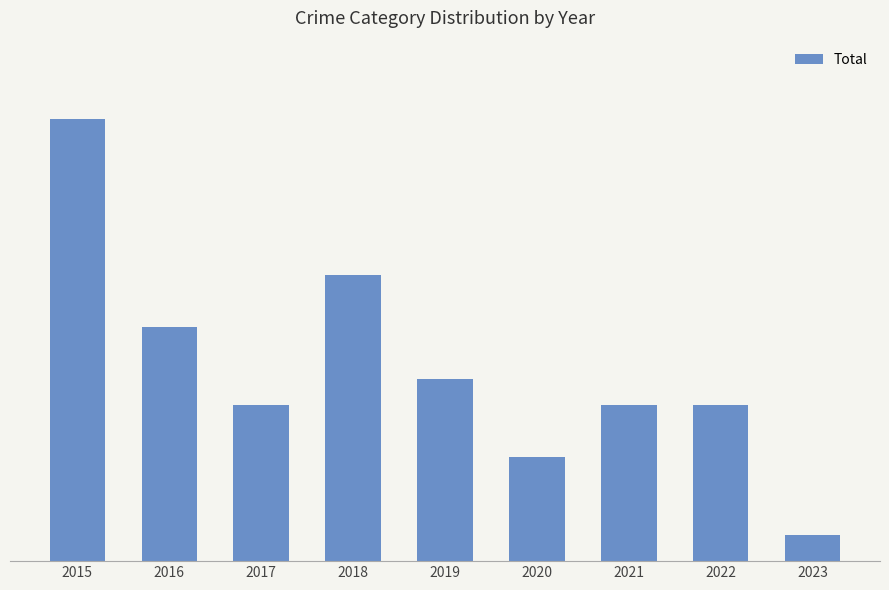

Are the bars horizontal?

No